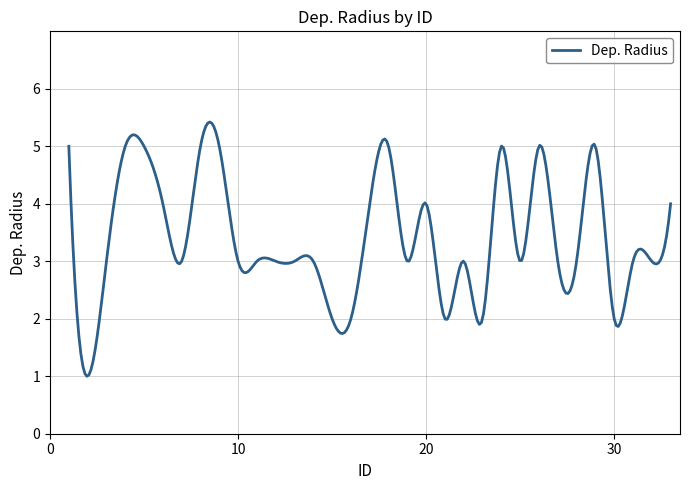

What is the maximum value shown in the chart?

5.4